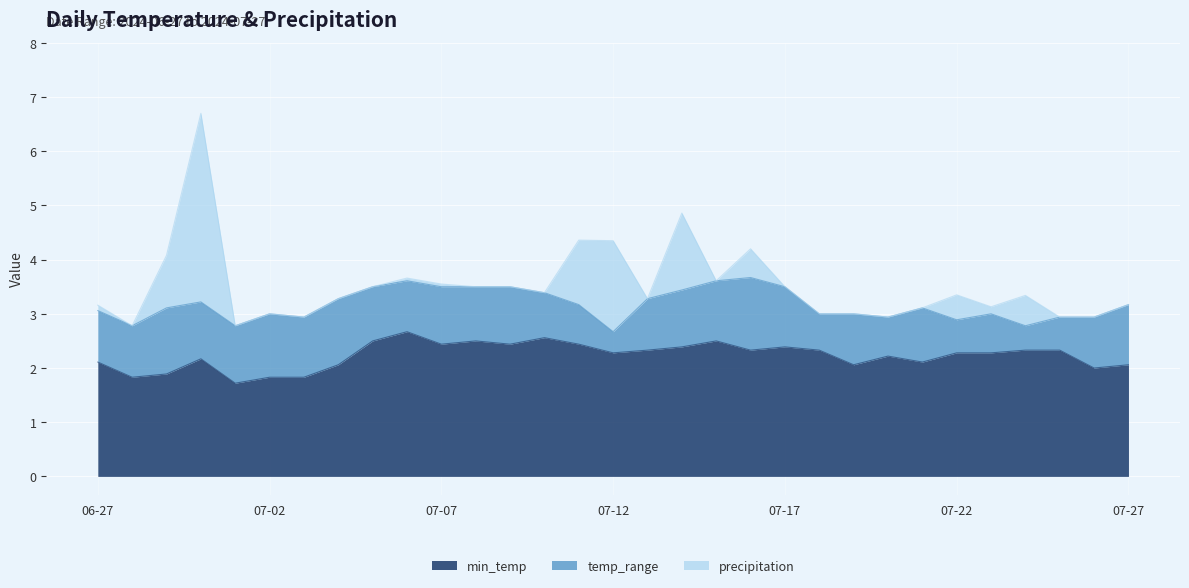

Rank the series by their maximum value, from highest to lowest.

precipitation, min_temp, temp_range